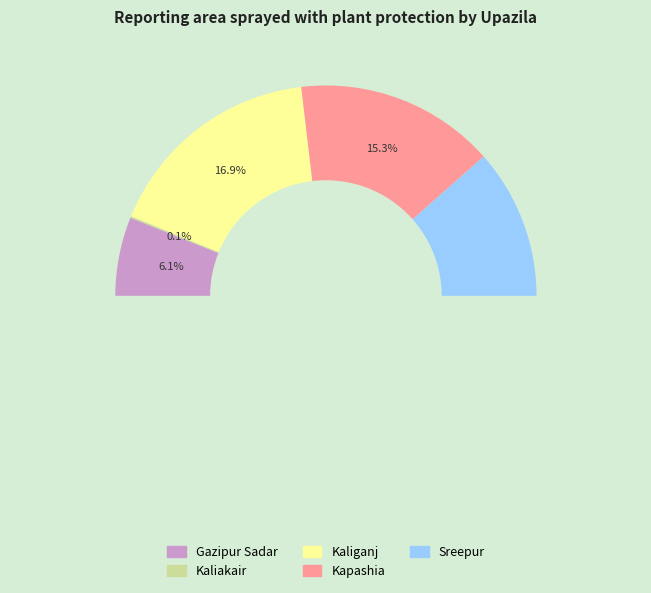

Which slice is the smallest?

Kaliakair